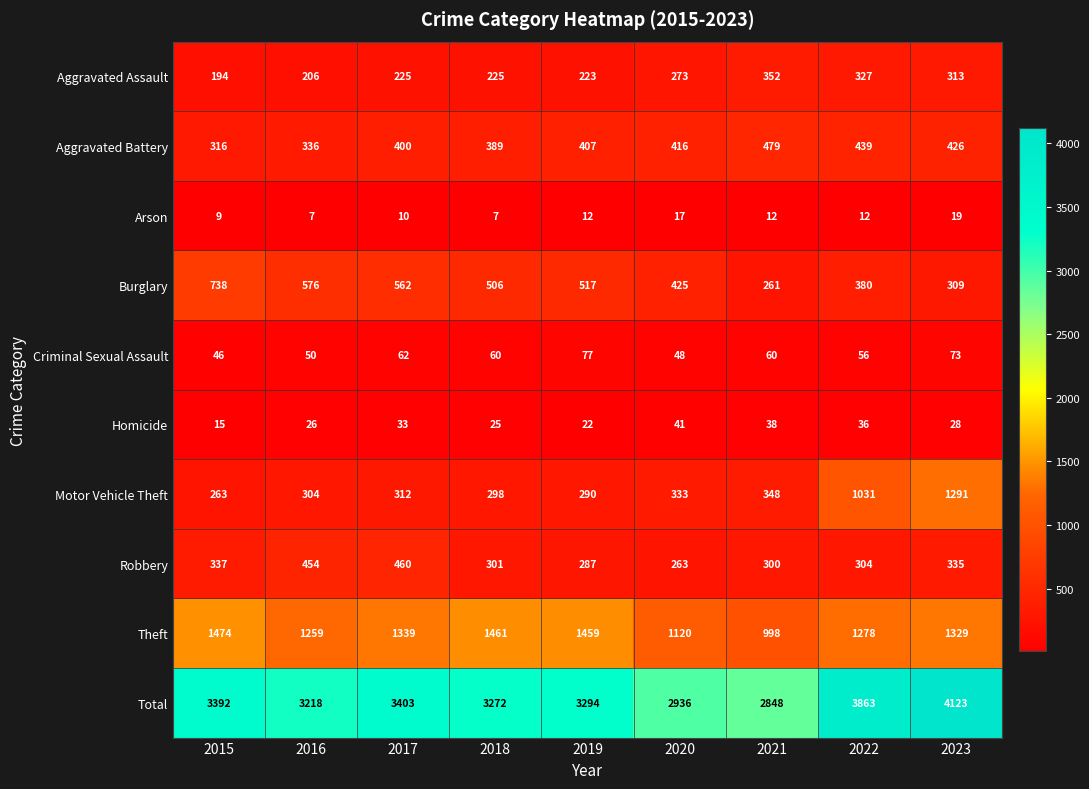

Which series has the largest range (max minus min)?

Total